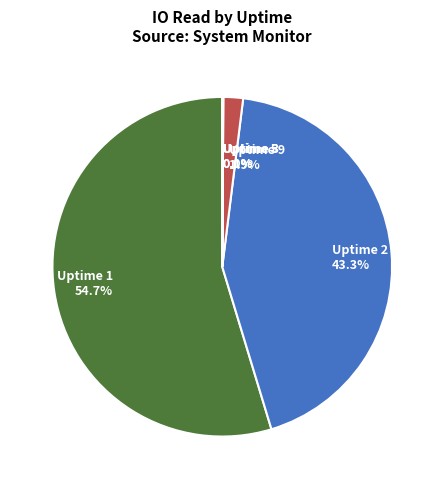

Which slice is the largest?

Uptime 1 54.7%